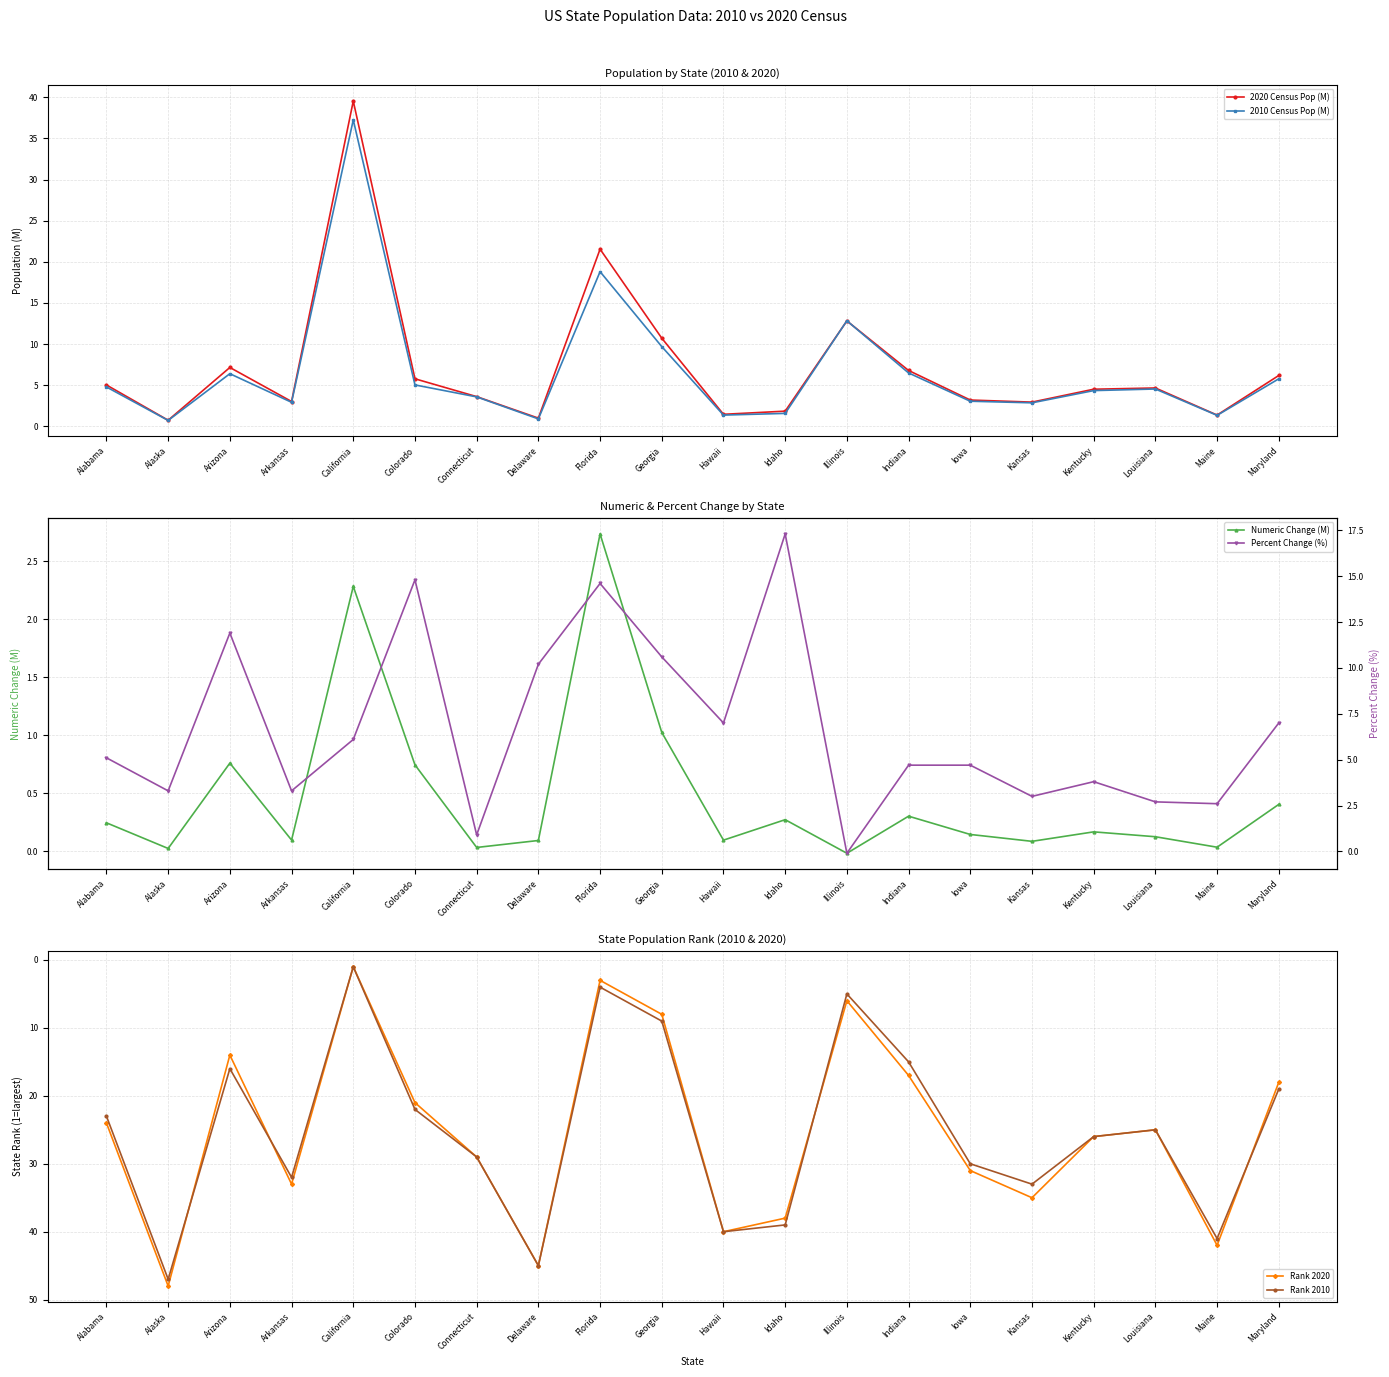

True or false: Percent Change (%) has more than 0 points higher than both neighbors.

True